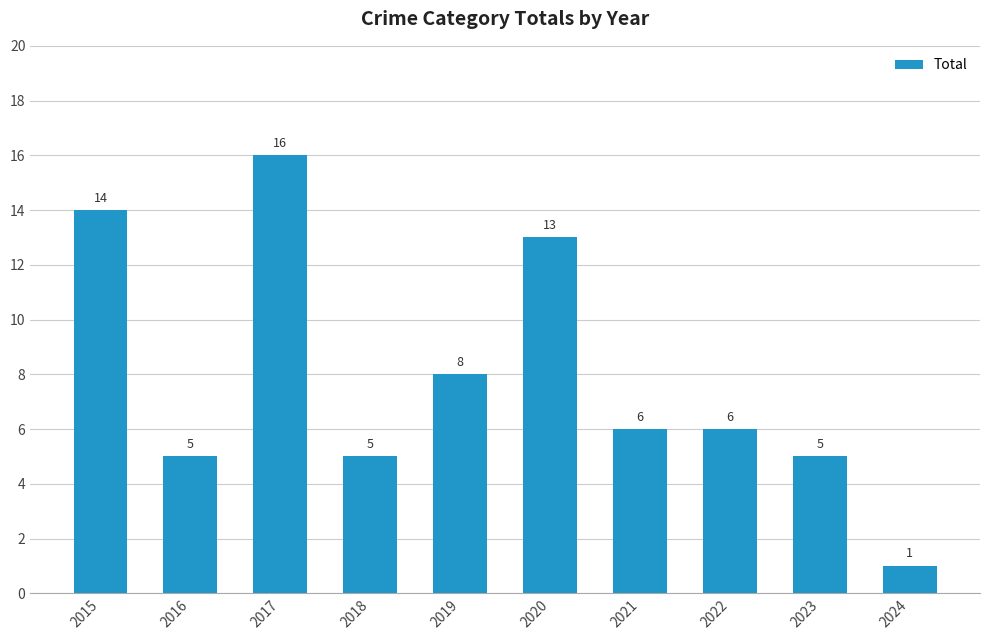

Reading left to right, list all the values displayed in this chart.

2015=14	2016=5	2017=16	2018=5	2019=8	2020=13	2021=6	2022=6	2023=5	2024=1